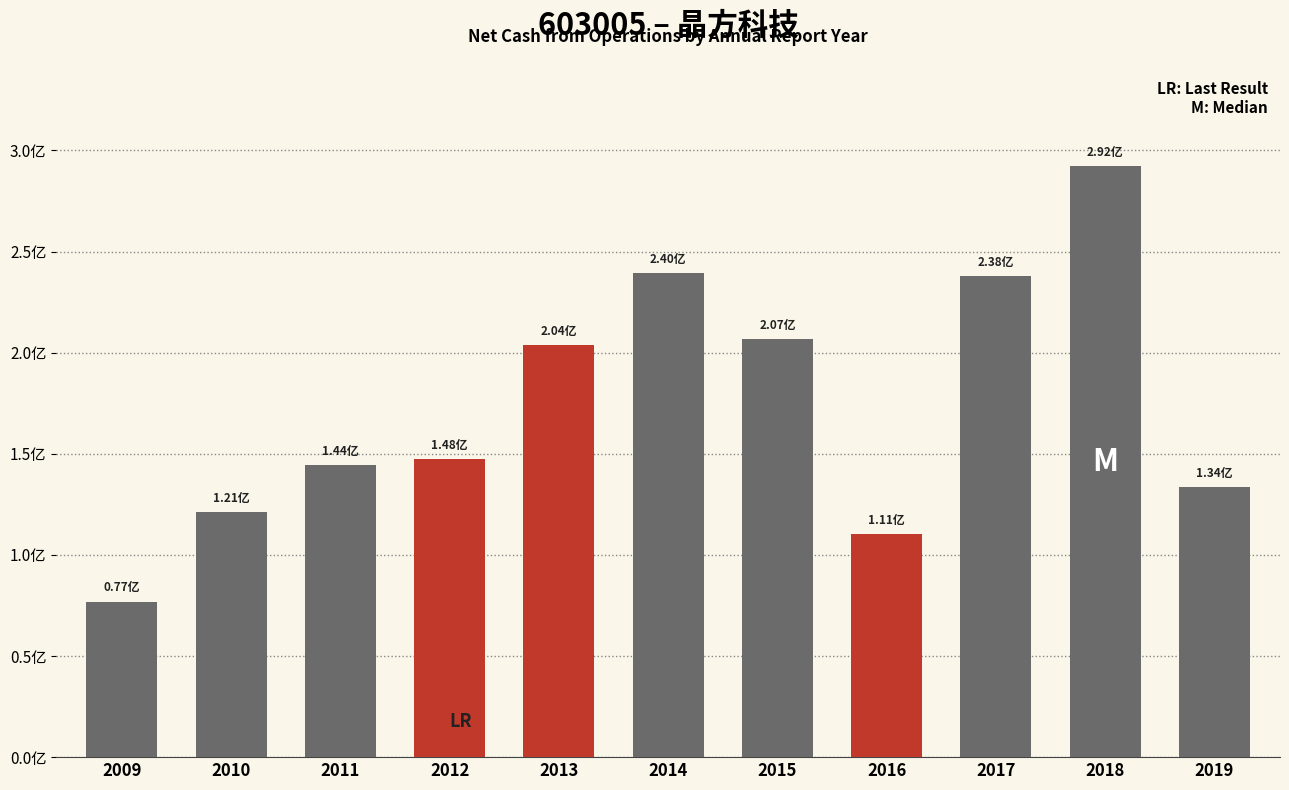

The chart shows a value of 292157470.1 at 2018. True or false?

True